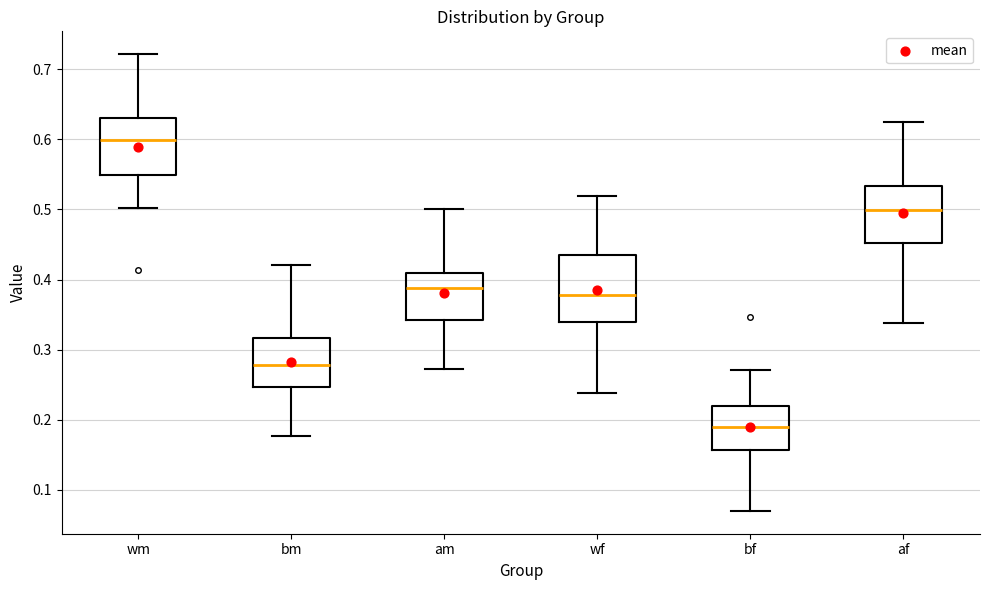

Reading left to right, read every box against the y-axis: the position of its median line, the range the box covers, and the ends of its whiskers. The values are not printed on the chart, so give them approximately, as read against the axis.

wm: median 0.60, box 0.55 to 0.63, whiskers 0.50 to 0.72
bm: median 0.28, box 0.25 to 0.32, whiskers 0.18 to 0.42
am: median 0.39, box 0.34 to 0.41, whiskers 0.27 to 0.50
wf: median 0.38, box 0.34 to 0.43, whiskers 0.24 to 0.52
bf: median 0.19, box 0.16 to 0.22, whiskers 0.07 to 0.27
af: median 0.50, box 0.45 to 0.53, whiskers 0.34 to 0.62